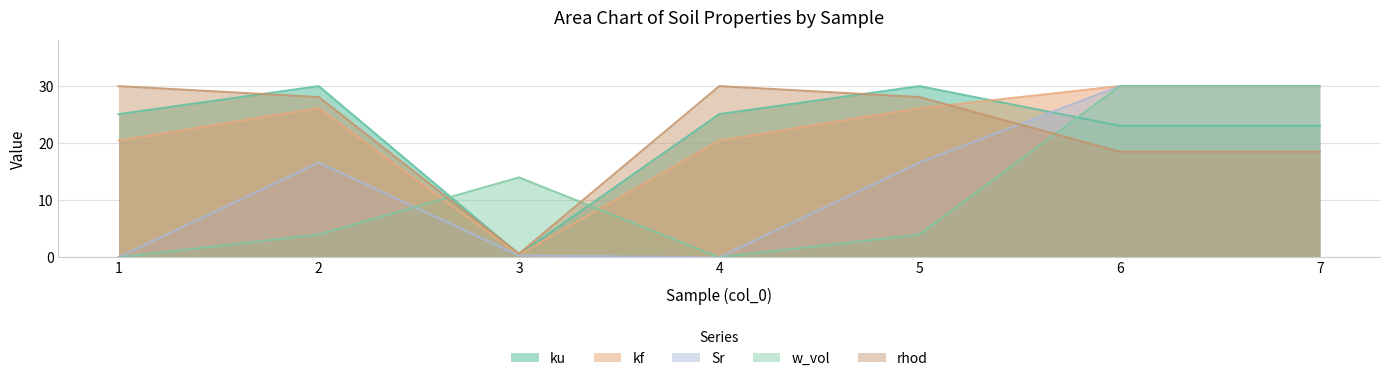

Reading left to right, transcribe all the data shown in this chart.

ku: 1=25.1	2=30.0	3=0.5	4=25.1	5=30.0	6=23.1	7=23.1
kf: 1=20.5	2=26.1	3=0.4	4=20.5	5=26.1	6=30.0	7=30.0
Sr: 1=0.0	2=16.6	3=0.3	4=0.0	5=16.6	6=30.0	7=30.0
w_vol: 1=0.0	2=4.0	3=14.0	4=0.0	5=4.0	6=30.0	7=30.0
rhod: 1=30.0	2=28.1	3=0.6	4=30.0	5=28.1	6=18.5	7=18.5